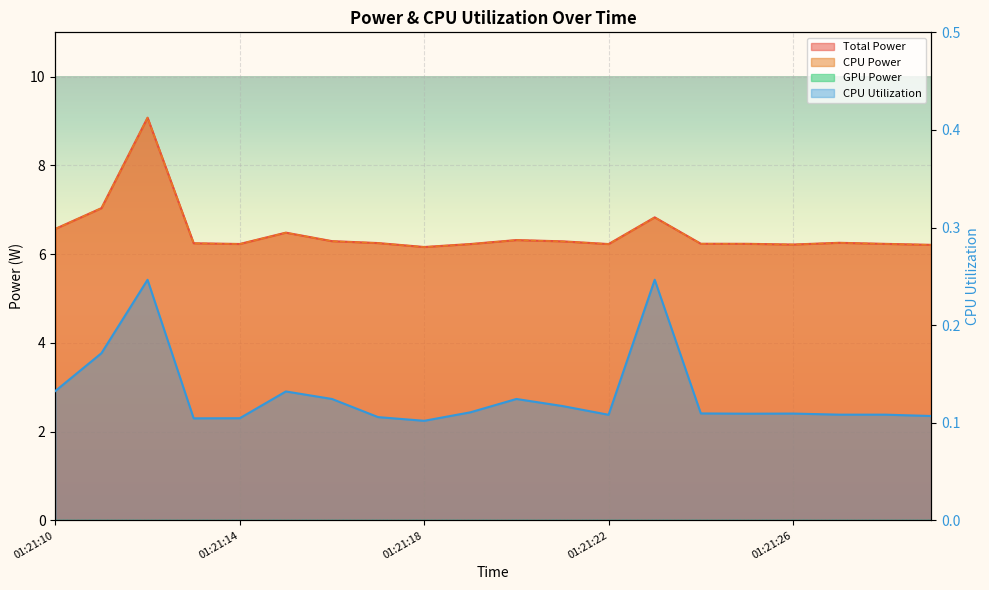

What is the greatest value displayed?

9.1